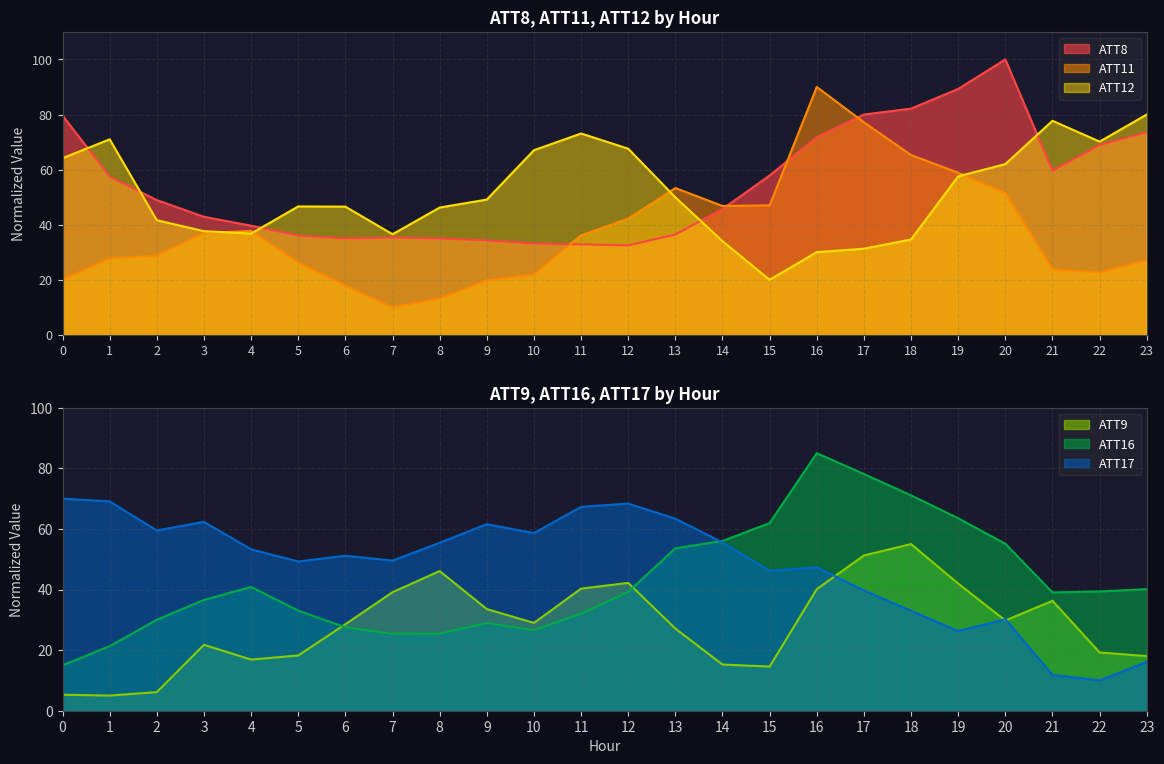

Reading left to right, transcribe all the data shown in this chart.

ATT8: 79.6	57.5	48.9	42.9	39.6	36.1	35.0	35.4	35.0	34.3	33.2	32.9	32.5	36.4	45.7	57.9	71.8	80.0	82.1	89.3	100.0	59.6	68.9	73.6
ATT9: 5.3	5.0	6.1	21.7	16.9	18.2	28.6	39.1	46.1	33.5	29.0	40.3	42.2	27.1	15.2	14.6	40.1	51.2	55.0	42.0	29.8	36.3	19.2	18.0
ATT11: 20.1	27.8	28.8	36.9	37.8	26.3	17.9	10.0	13.2	19.8	21.9	36.1	42.2	53.3	46.8	47.0	90.0	77.2	65.3	58.9	51.5	23.8	22.6	27.1
ATT12: 64.2	71.0	41.6	37.7	36.8	46.6	46.6	36.5	46.2	49.1	67.0	73.1	67.6	49.9	34.0	20.0	30.0	31.3	34.6	57.6	62.0	77.7	70.2	80.0
ATT16: 15.0	21.3	30.0	36.6	40.9	33.0	27.5	25.4	25.5	28.9	26.6	32.0	39.2	53.6	56.0	61.9	85.0	78.1	71.1	63.5	55.1	39.0	39.4	40.1
ATT17: 70.0	69.1	59.5	62.3	53.3	49.3	51.2	49.6	55.4	61.6	58.6	67.3	68.4	63.4	55.5	46.2	47.4	39.7	33.0	26.3	30.2	11.8	10.0	16.1